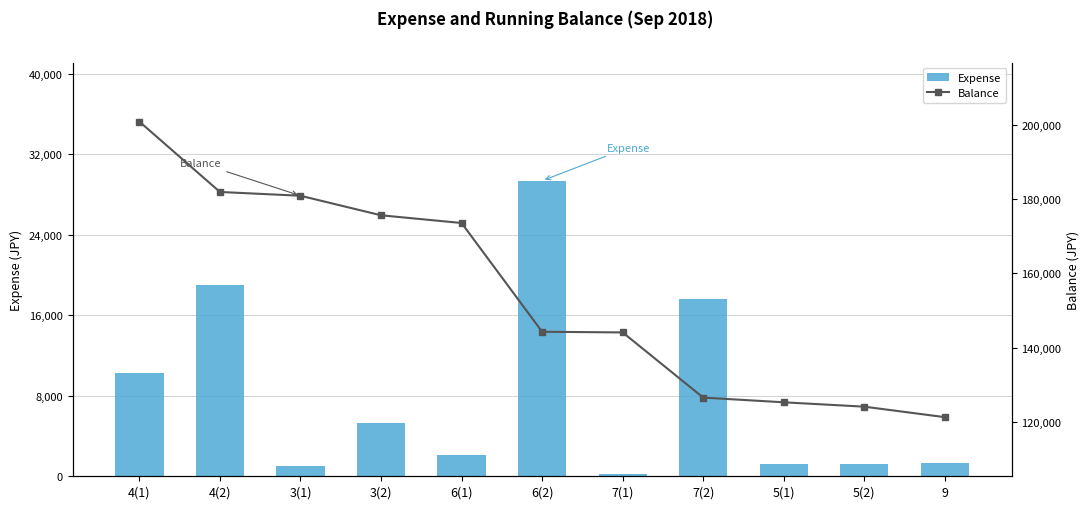

What is the maximum value shown in the chart?

201014